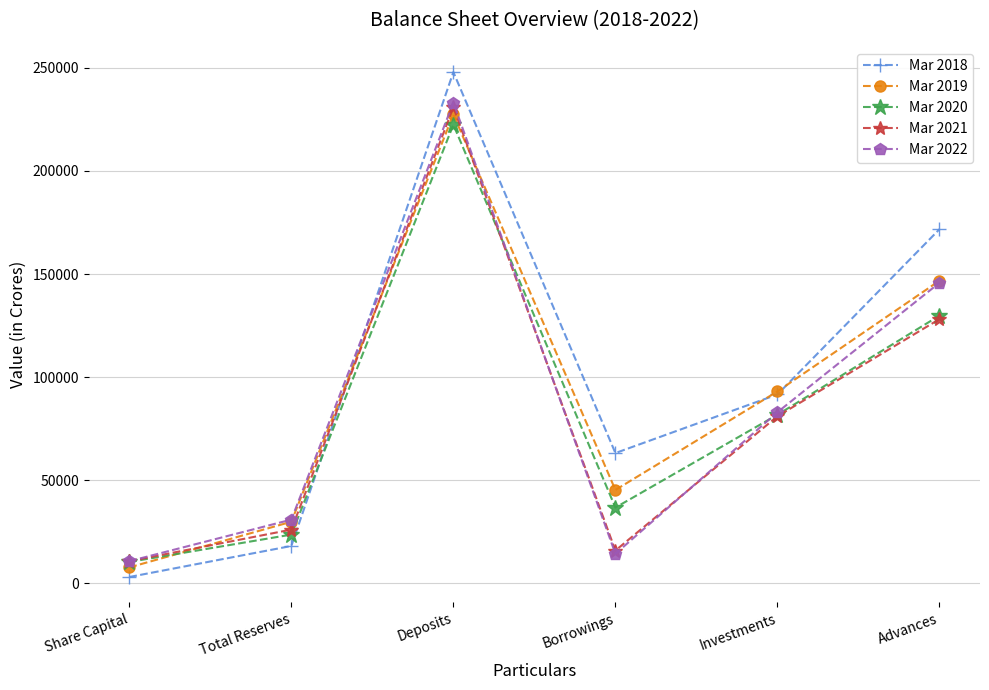

What is the greatest value displayed?

247931.6